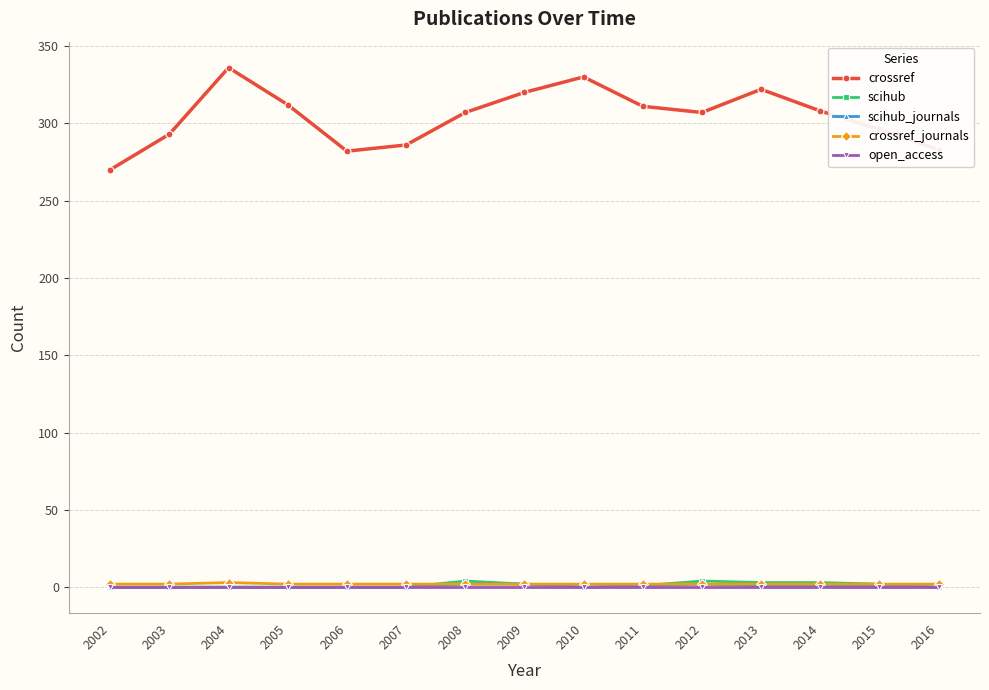

Between 2013 and 2016, which series saw the biggest shift?

crossref